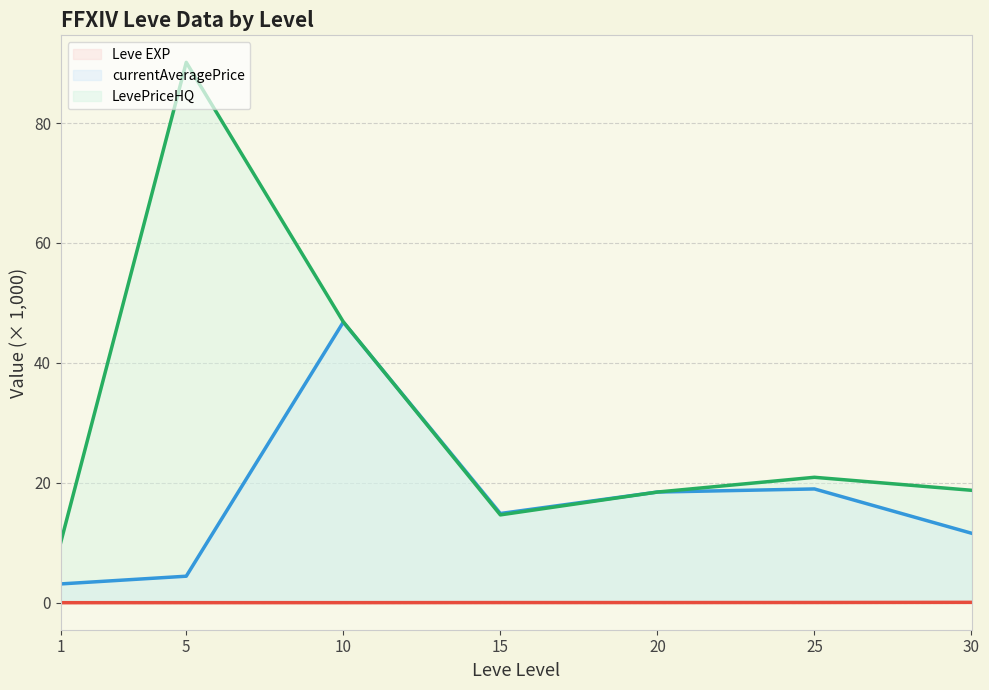

At which label is currentAveragePrice (line) closest to 24?

25